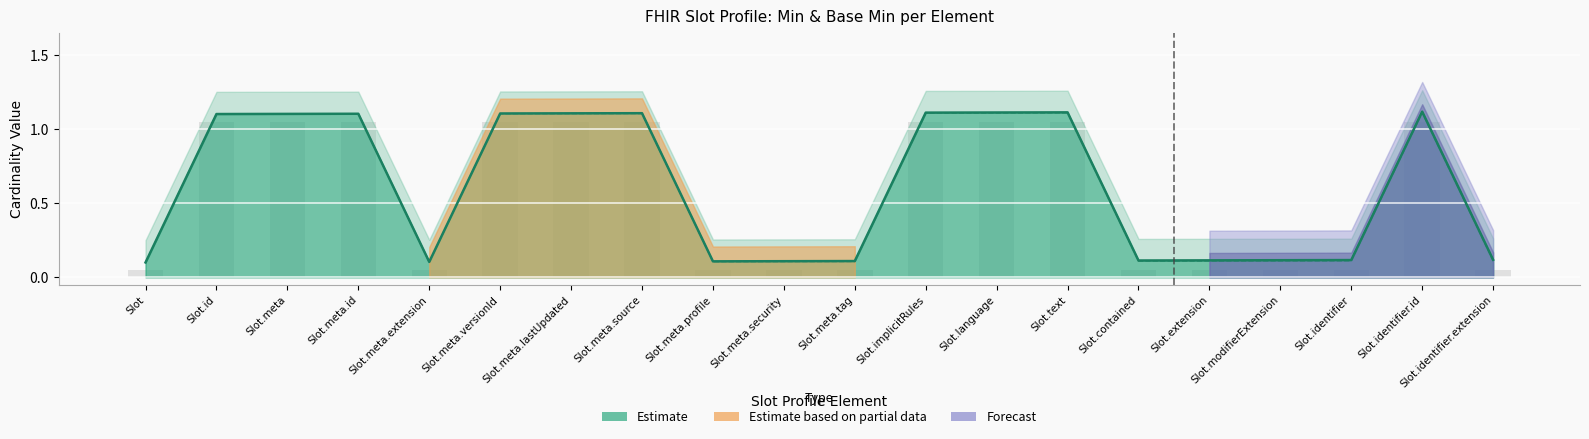

Reading left to right, list all the values displayed in this chart.

Min line: Slot=0.1	Slot.id=1.1	Slot.meta=1.1	Slot.meta.id=1.1	Slot.meta.extension=0.1	Slot.meta.versionId=1.1	Slot.meta.lastUpdated=1.1	Slot.meta.source=1.1	Slot.meta.profile=0.1	Slot.meta.security=0.1	Slot.meta.tag=0.1	Slot.implicitRules=1.1	Slot.language=1.1	Slot.text=1.1	Slot.contained=0.1	Slot.extension=0.1	Slot.modifierExtension=0.1	Slot.identifier=0.1	Slot.identifier.id=1.1	Slot.identifier.extension=0.1
Base Min line: Slot=0.1	Slot.id=1.1	Slot.meta=1.1	Slot.meta.id=1.1	Slot.meta.extension=0.1	Slot.meta.versionId=1.1	Slot.meta.lastUpdated=1.1	Slot.meta.source=1.1	Slot.meta.profile=0.1	Slot.meta.security=0.1	Slot.meta.tag=0.1	Slot.implicitRules=1.1	Slot.language=1.1	Slot.text=1.1	Slot.contained=0.1	Slot.extension=0.1	Slot.modifierExtension=0.1	Slot.identifier=0.1	Slot.identifier.id=1.1	Slot.identifier.extension=0.1
Max (bars): Slot=0.1	Slot.id=1.1	Slot.meta=1.1	Slot.meta.id=1.1	Slot.meta.extension=0.1	Slot.meta.versionId=1.1	Slot.meta.lastUpdated=1.1	Slot.meta.source=1.1	Slot.meta.profile=0.1	Slot.meta.security=0.1	Slot.meta.tag=0.1	Slot.implicitRules=1.1	Slot.language=1.1	Slot.text=1.1	Slot.contained=0.1	Slot.extension=0.1	Slot.modifierExtension=0.1	Slot.identifier=0.1	Slot.identifier.id=1.1	Slot.identifier.extension=0.1